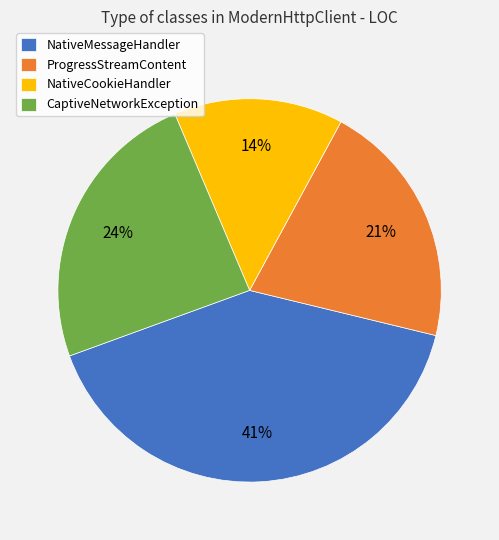

How many segments does this pie chart have?

4